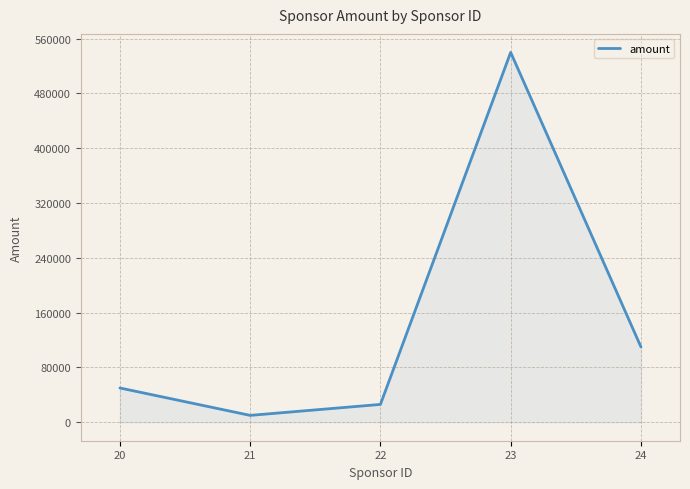

List the labels in order of value, smallest first.

21, 22, 20, 24, 23